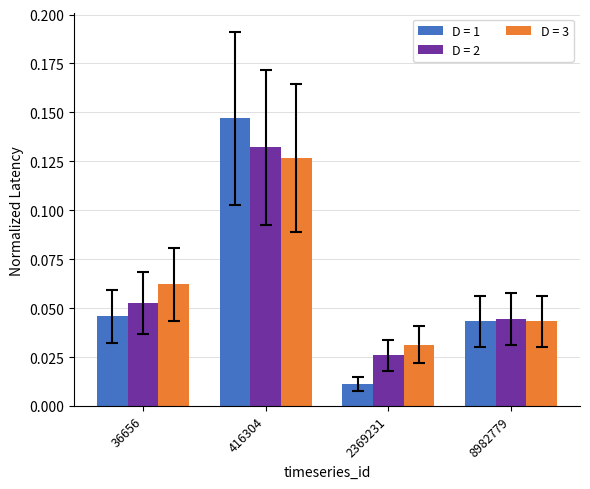

List the labels in order of D = 1 value, largest first.

416304, 36656, 8982779, 2369231